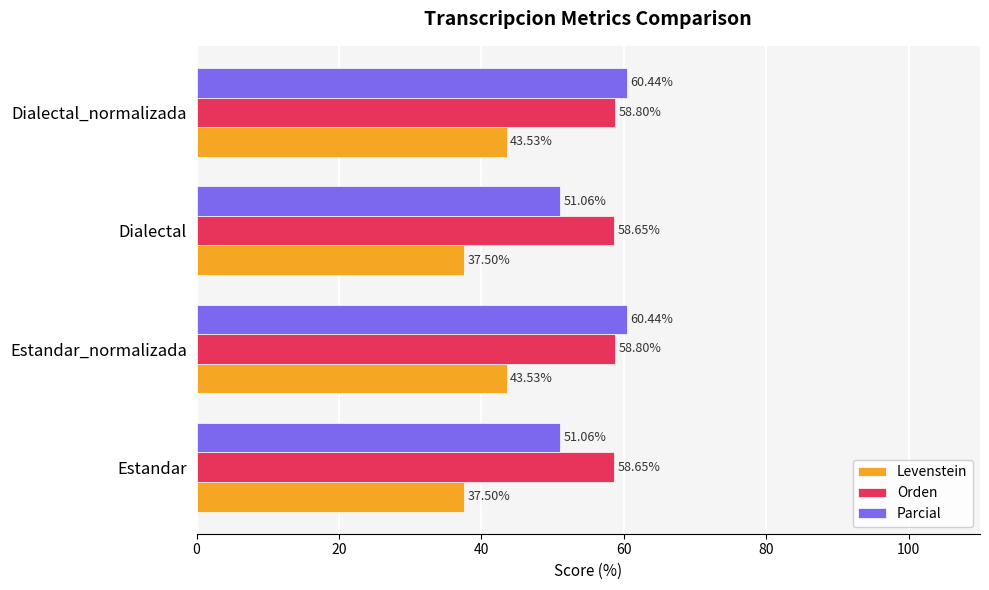

List the series in order of their overall mean, lowest first.

Levenstein, Parcial, Orden